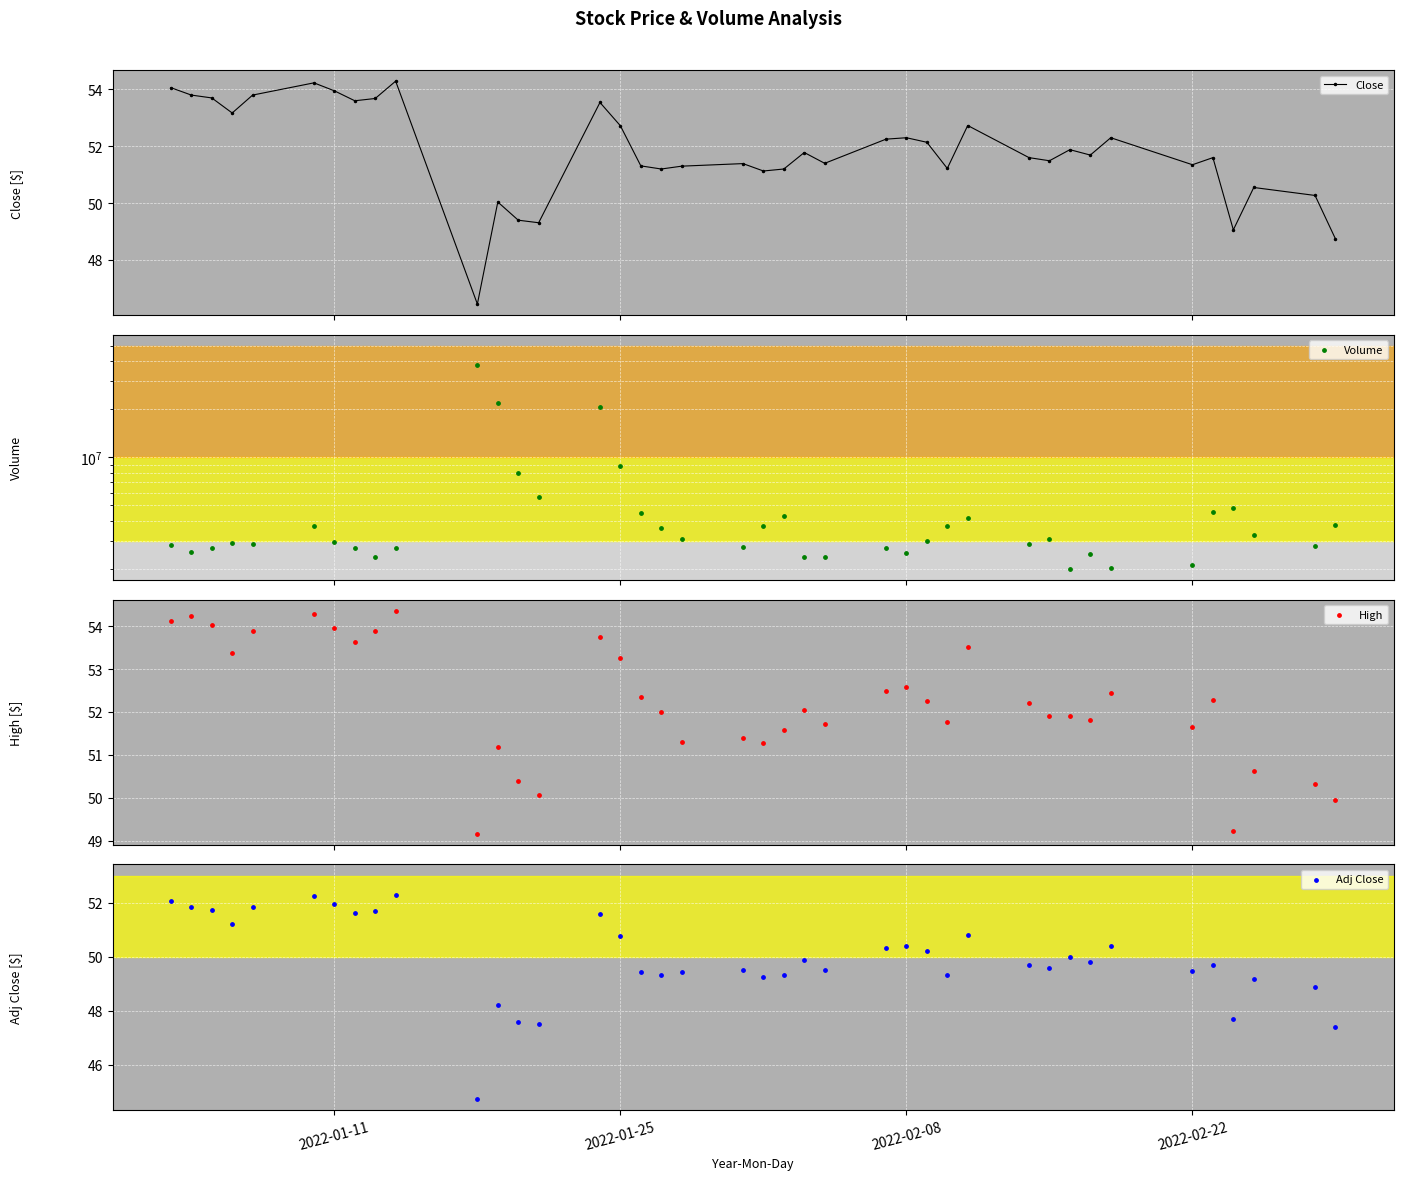

What are all the series names shown in the legend?

Close, Volume, High, Adj Close